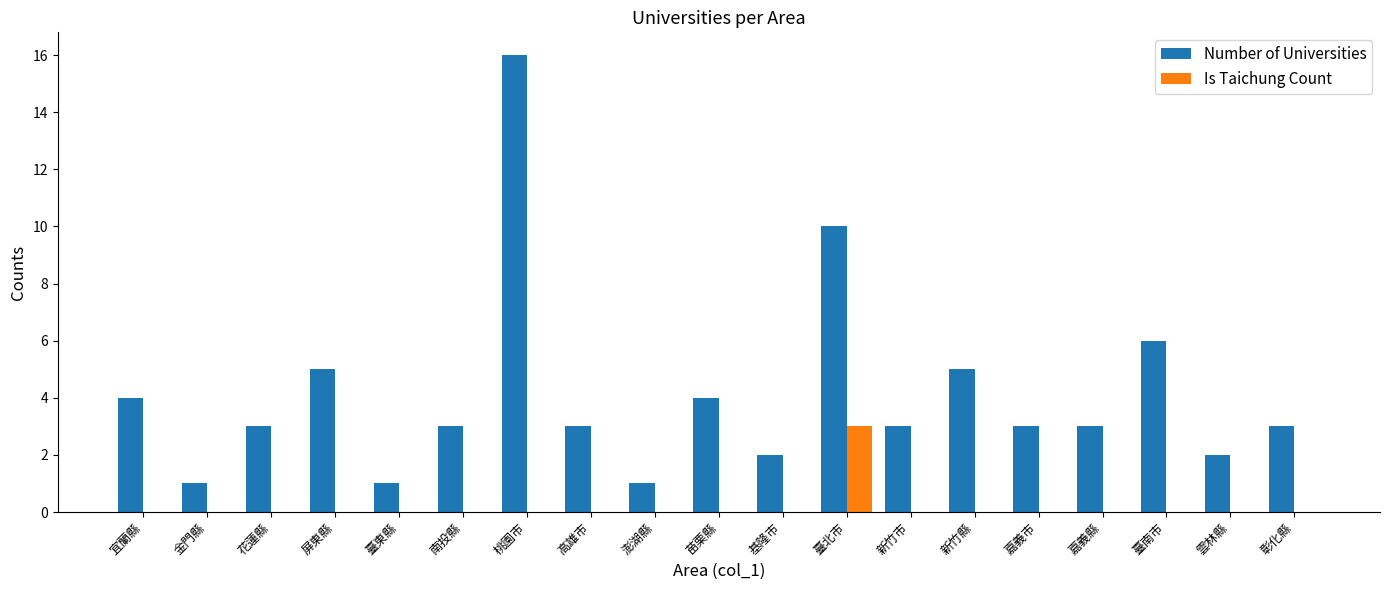

Which series has the largest total across all categories?

Number of Universities